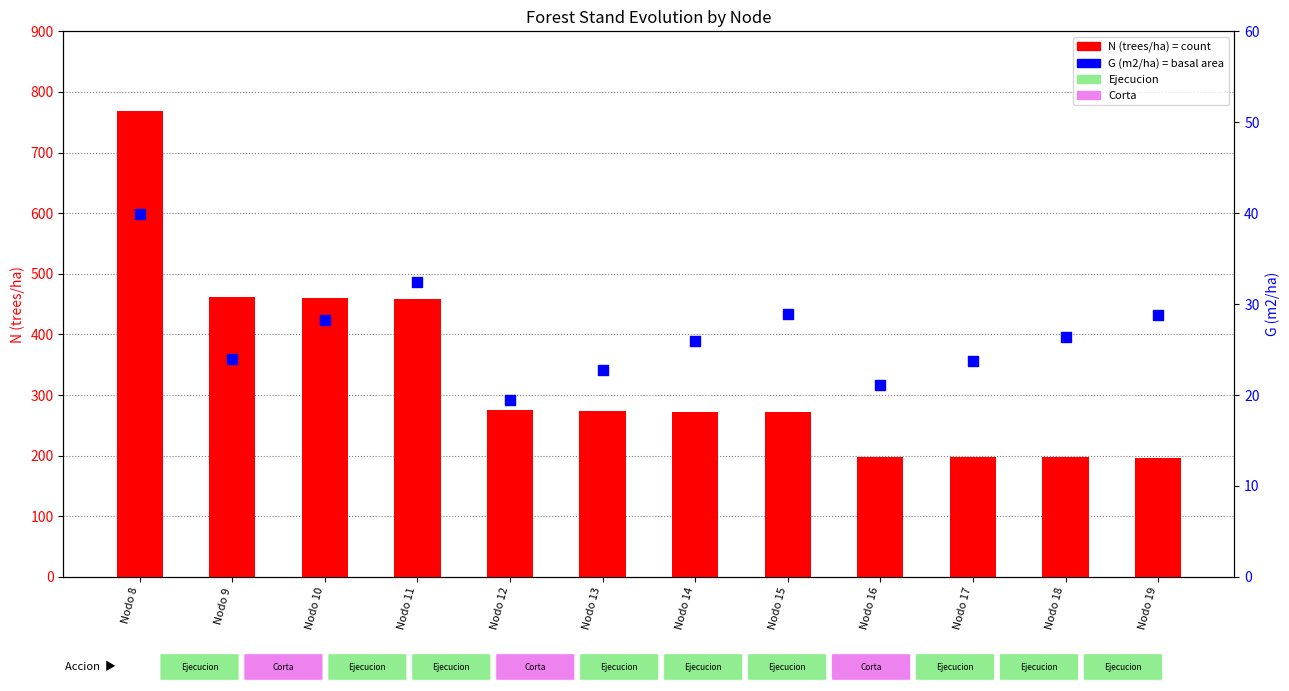

Which series has the largest total across all categories?

N (trees/ha)